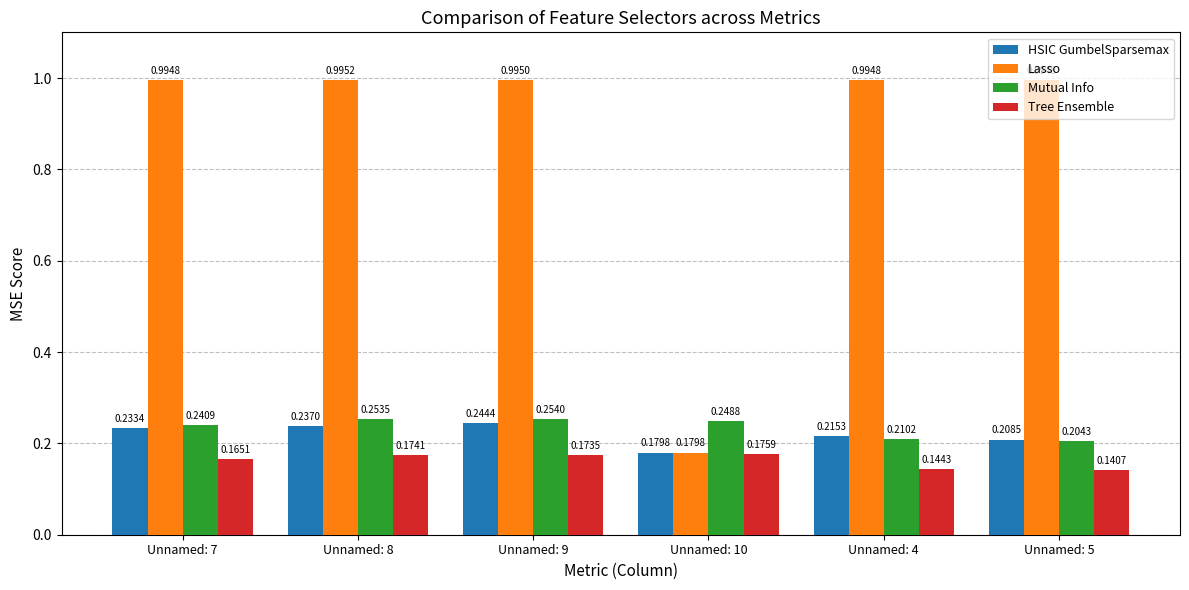

What are all the series names shown in the legend?

HSIC GumbelSparsemax, Lasso, Mutual Info, Tree Ensemble